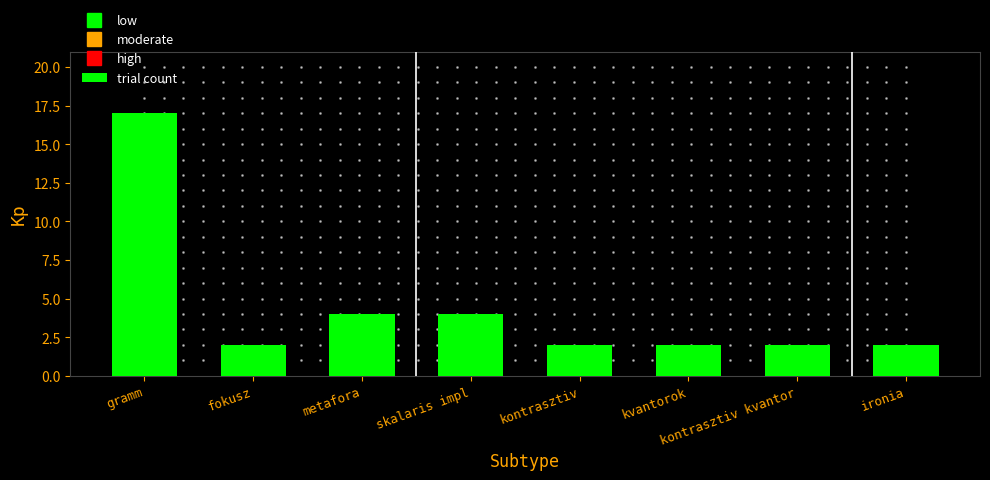

Reading left to right, list all the values displayed in this chart.

gramm=17	fokusz=2	metafora=4	skalaris impl=4	kontrasztiv=2	kvantorok=2	kontrasztiv kvantor=2	ironia=2